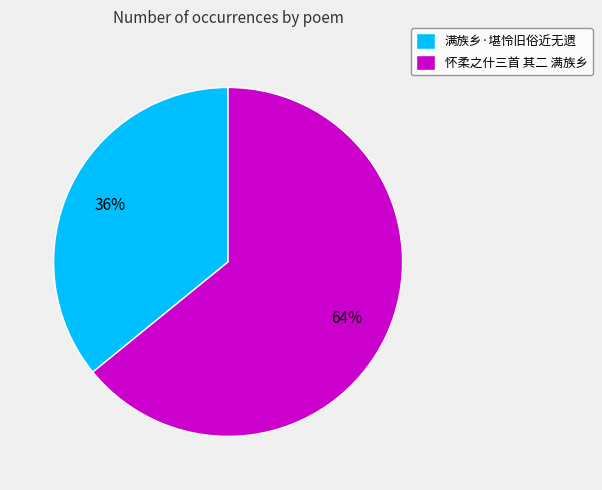

How many slices are in this pie chart?

2